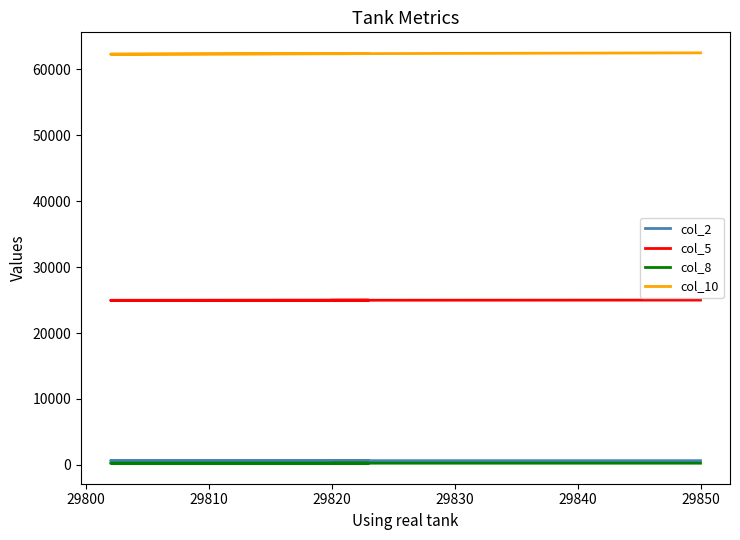

Is the value of col_8 at 29800 greater than the value of col_5 at 29810?

No